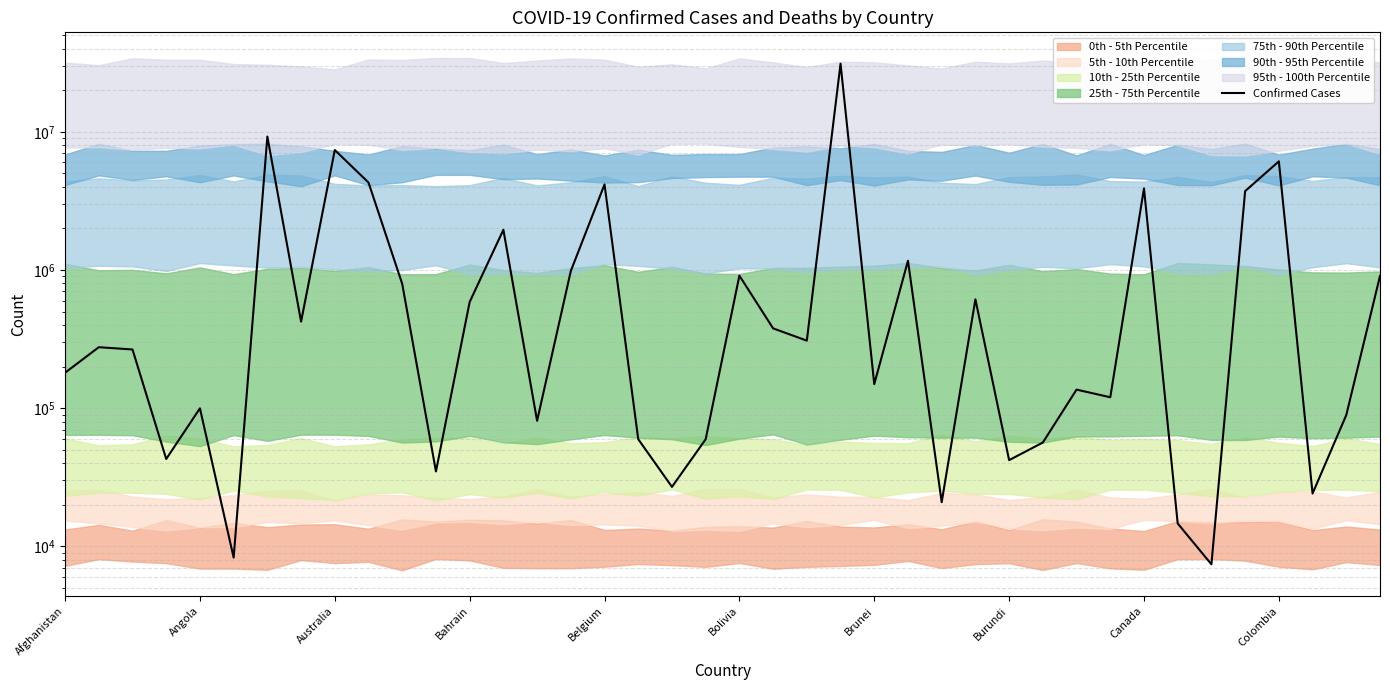

What is the minimum value shown in the chart?

7417